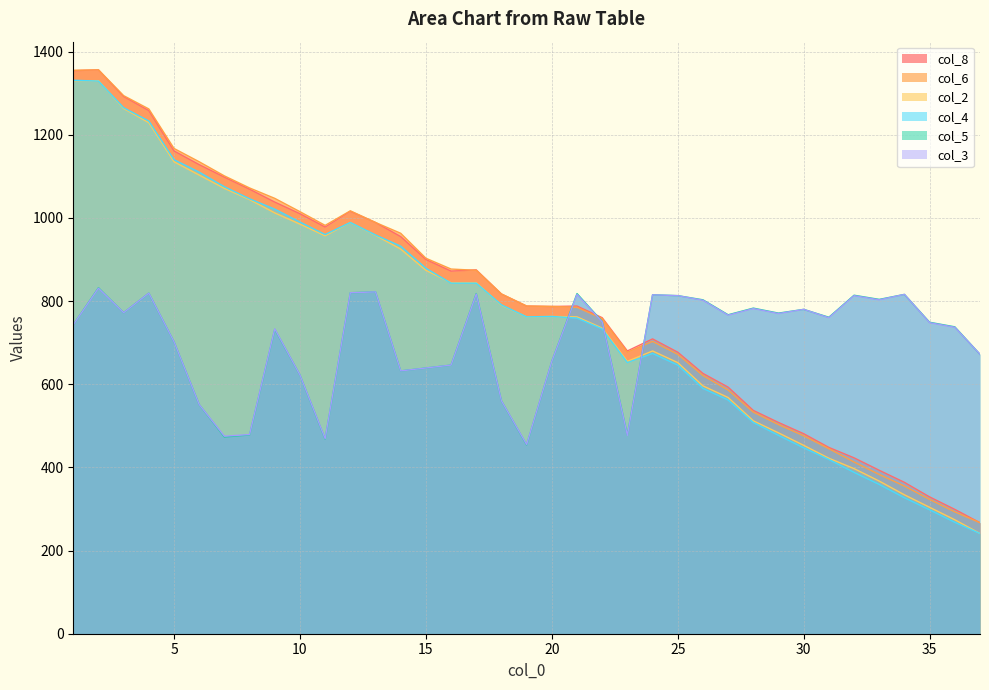

Reading left to right, list all the values displayed in this chart.

col_4: 1331	1329	1265	1233	1140	1110	1075	1046	1021	990	960	989	959	932	879	843	843	791	762	763	759	733	652	674	646	590	562	508	477	447	419	388	359	327	298	268	241
col_6: 1355	1356	1294	1262	1167	1135	1101	1072	1047	1015	982	1017	989	963	903	877	874	817	788	787	785	758	677	703	672	621	586	533	503	476	445	413	383	355	323	293	267
col_8: 1354	1356	1292	1258	1161	1128	1098	1069	1038	1010	978	1016	989	955	900	872	875	817	788	787	788	760	680	709	677	626	593	537	508	481	448	423	393	364	329	299	267
col_3: 743	831	772	819	702	551	475	479	733	622	469	820	822	632	639	646	817	560	455	655	816	750	477	815	813	802	766	782	770	780	760	813	803	816	748	737	672
col_5: 743	832	772	819	702	551	473	478	732	622	468	820	822	632	639	646	818	560	454	655	818	751	478	815	813	803	767	783	771	780	761	814	804	816	749	738	672
col_2: 1330	1330	1263	1229	1135	1103	1071	1044	1012	985	957	989	958	925	874	844	844	790	762	763	762	735	655	680	652	596	568	512	483	453	422	397	367	334	304	274	241